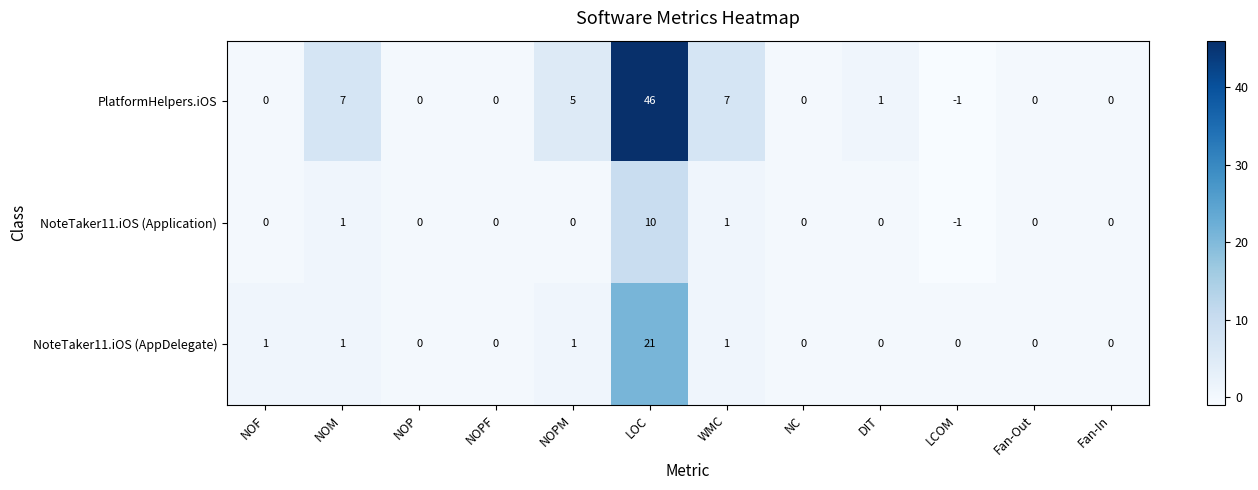

At which category does the chart reach its minimum across all series?

LCOM